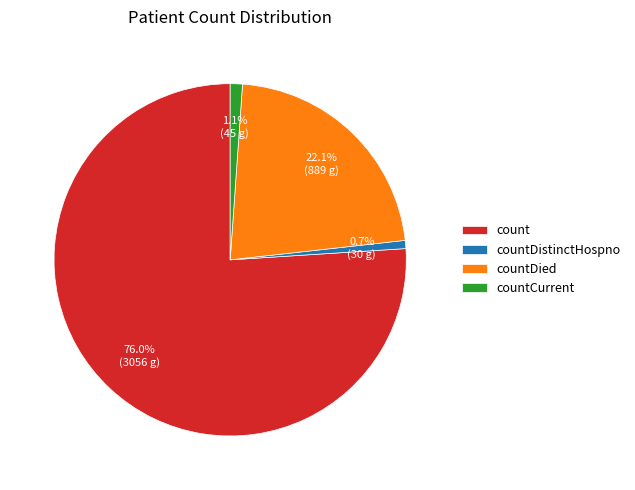

Does any single category account for the majority?

Yes